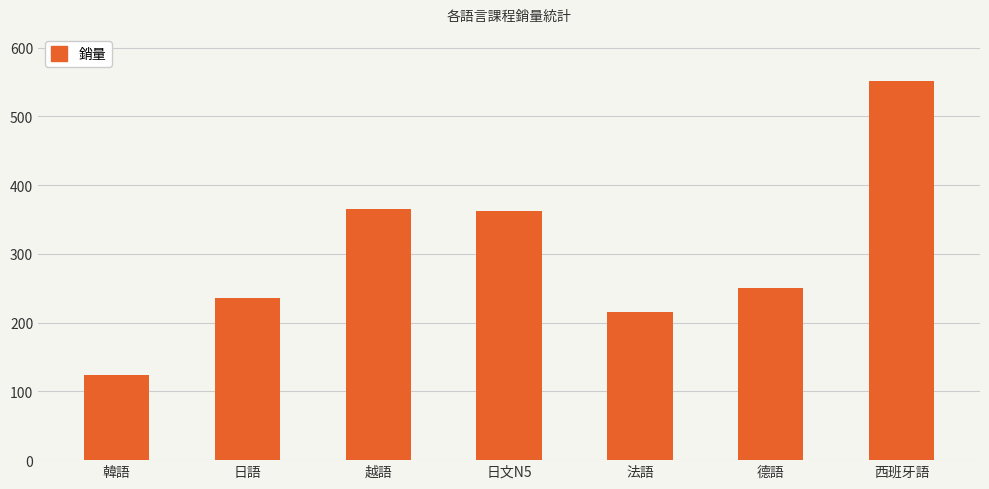

What is the difference between the maximum and minimum values?

428